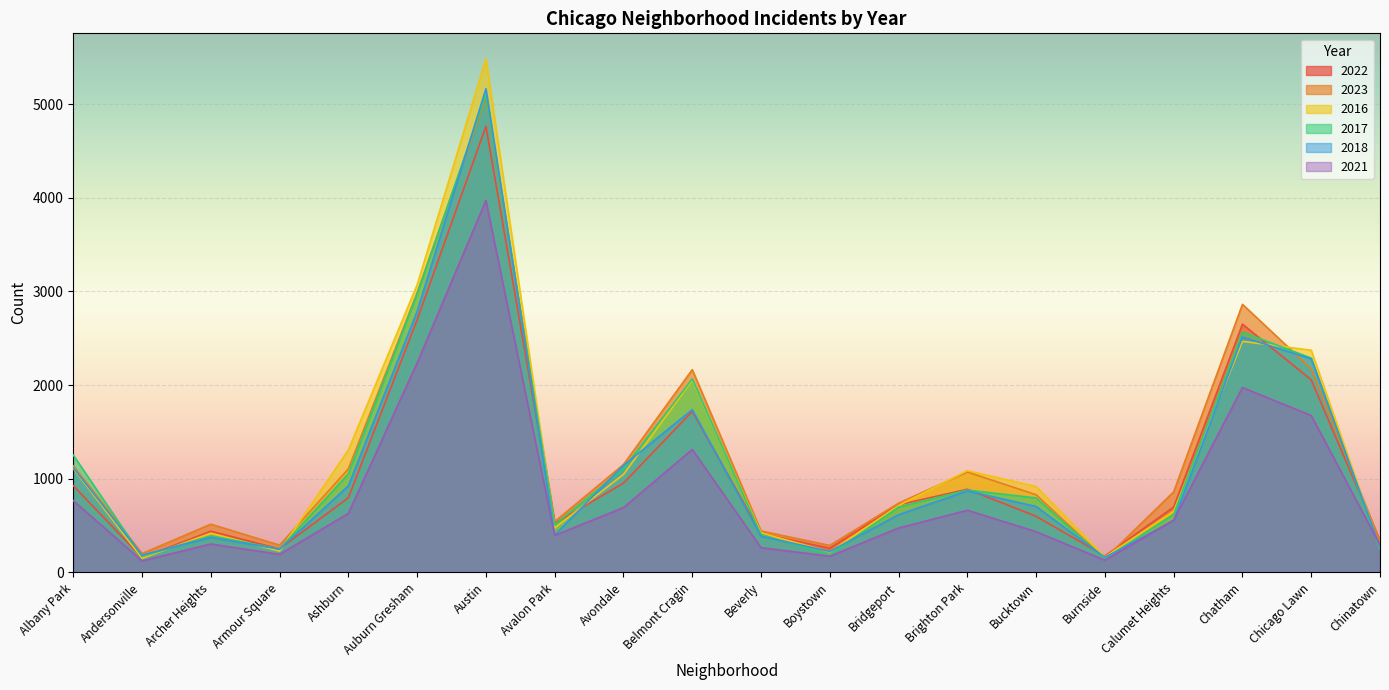

At which label is 2023 closest to 2605?

Chatham